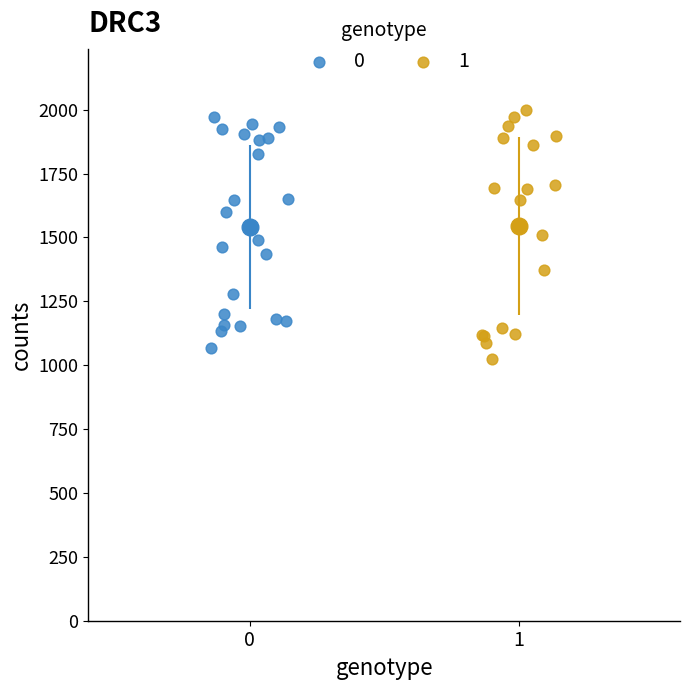

Which series contains the highest Y value?

1